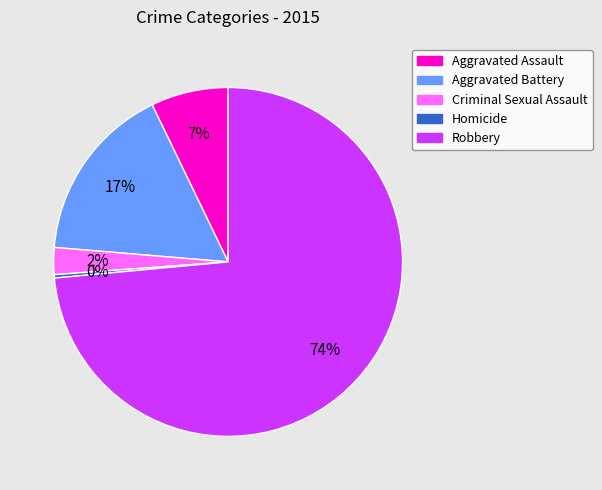

How many segments does this pie chart have?

5